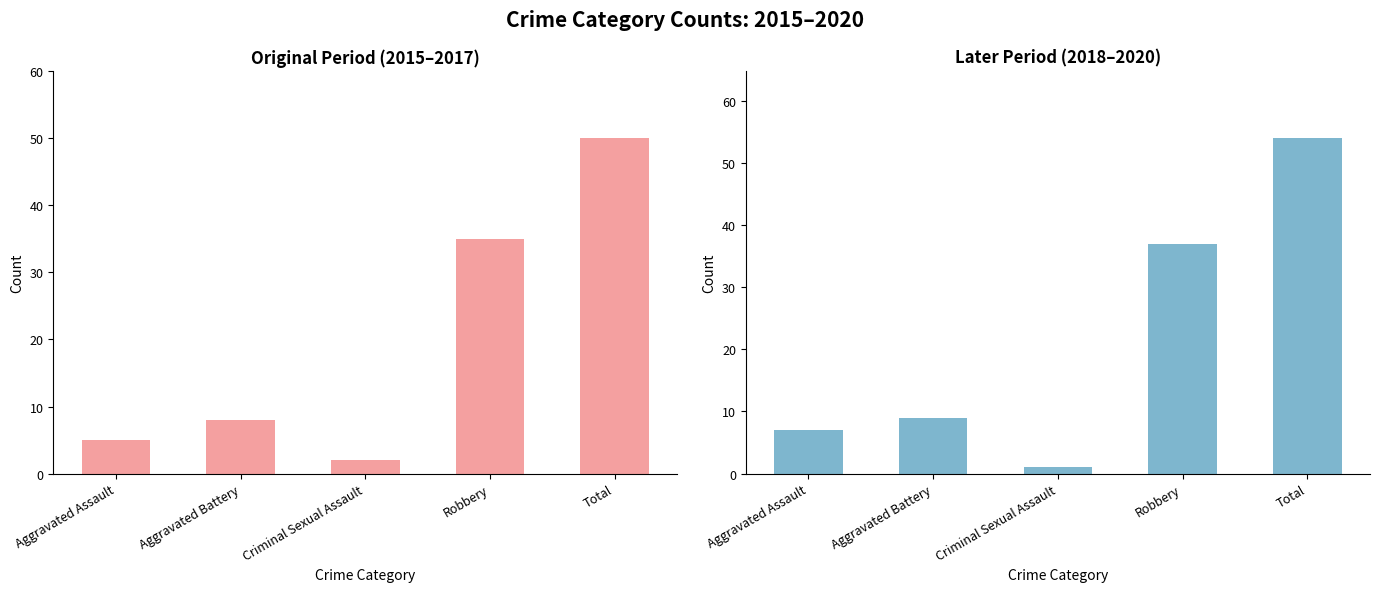

What is the average value of the 2018–2020 Total series?

22